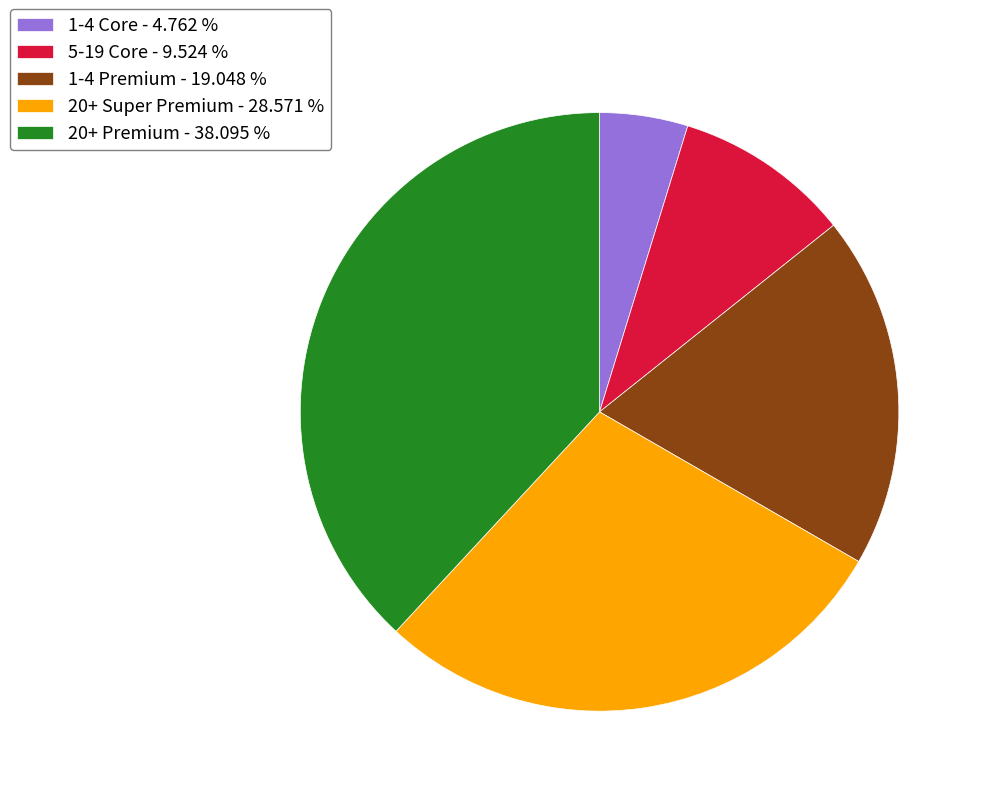

Which slice is the largest?

20+ Premium